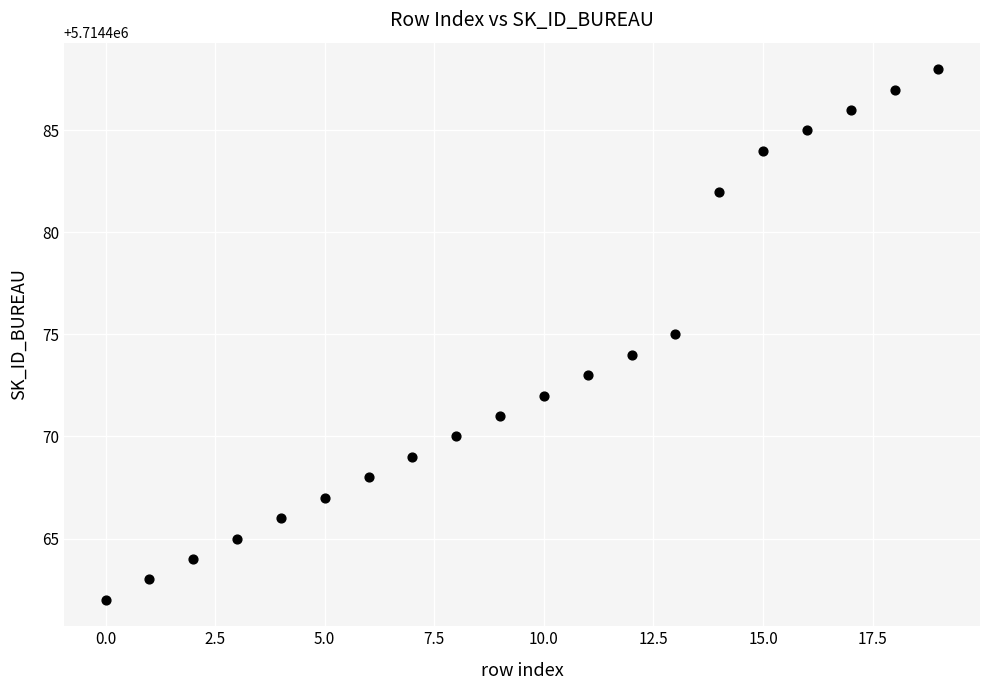

What is the range of Y values (max minus min)?

26